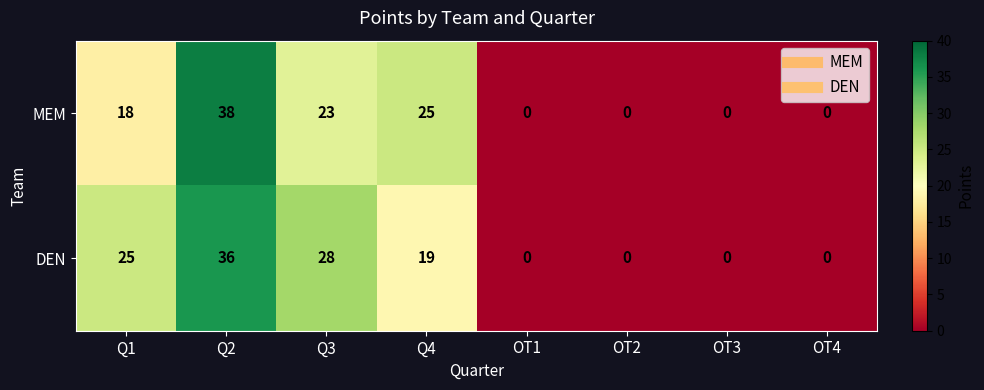

What value does the DEN series have at Q1?

25